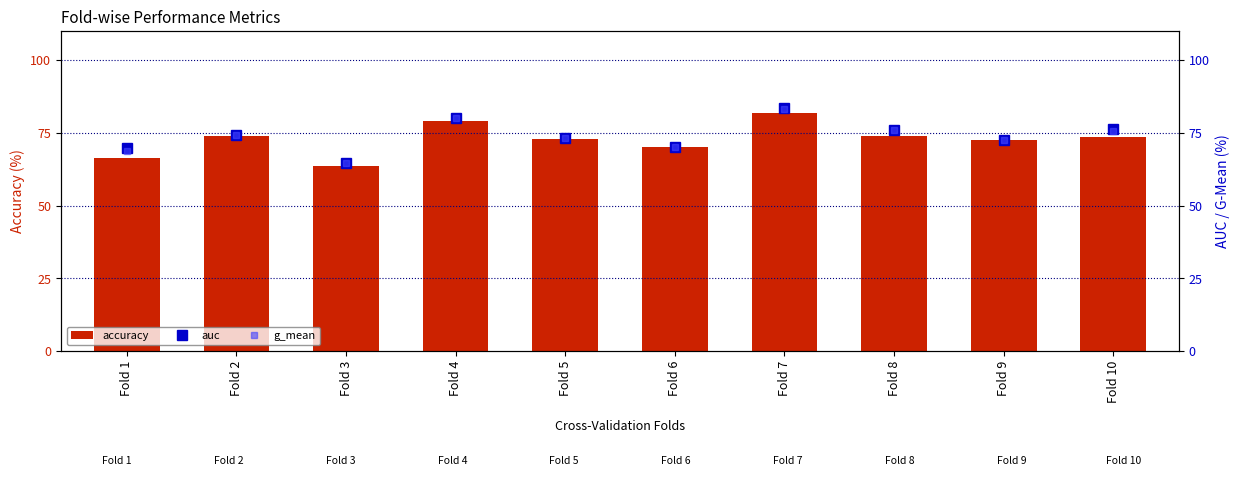

What is the value of the auc bar at the 3rd from the left?

64.8